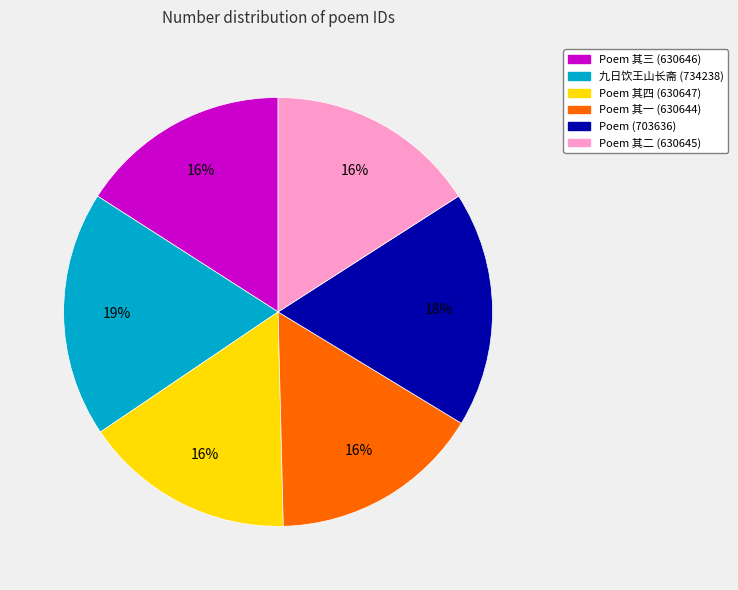

Count the number of slices in the pie.

6